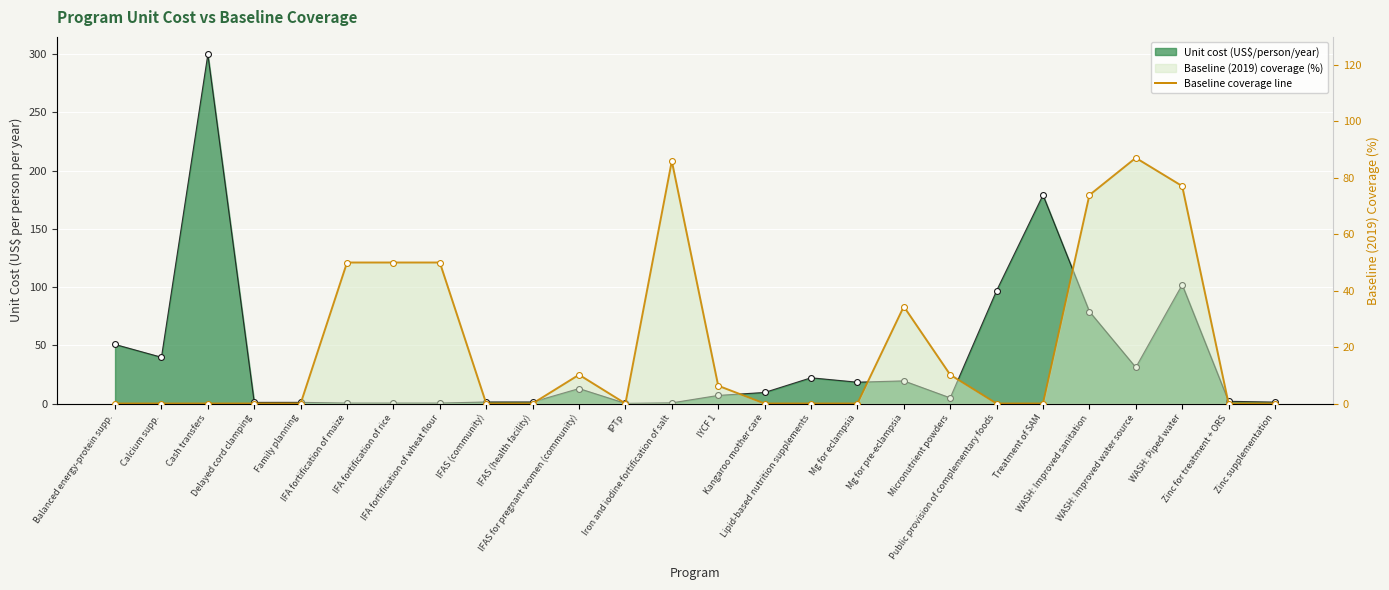

Which has a higher value, Kangaroo mother care or Zinc for treatment + ORS?

Kangaroo mother care